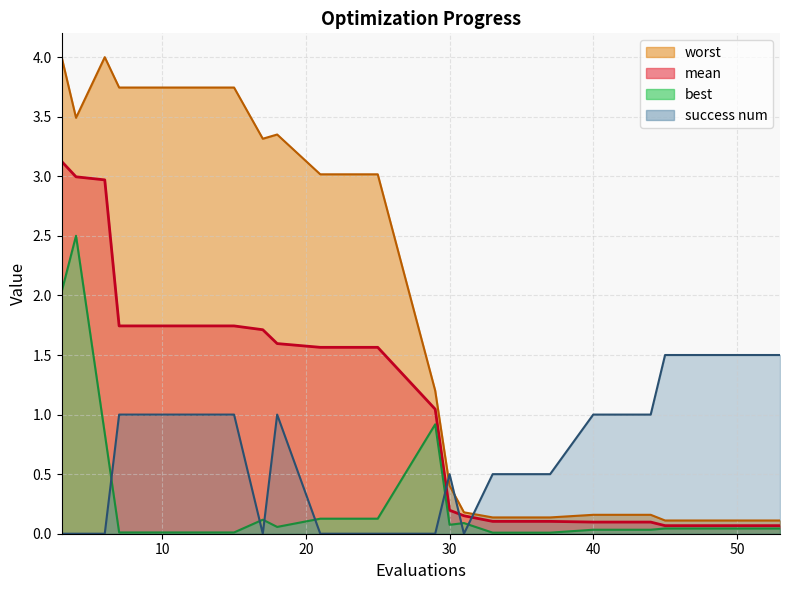

What is the sum of all success num values?

12.0